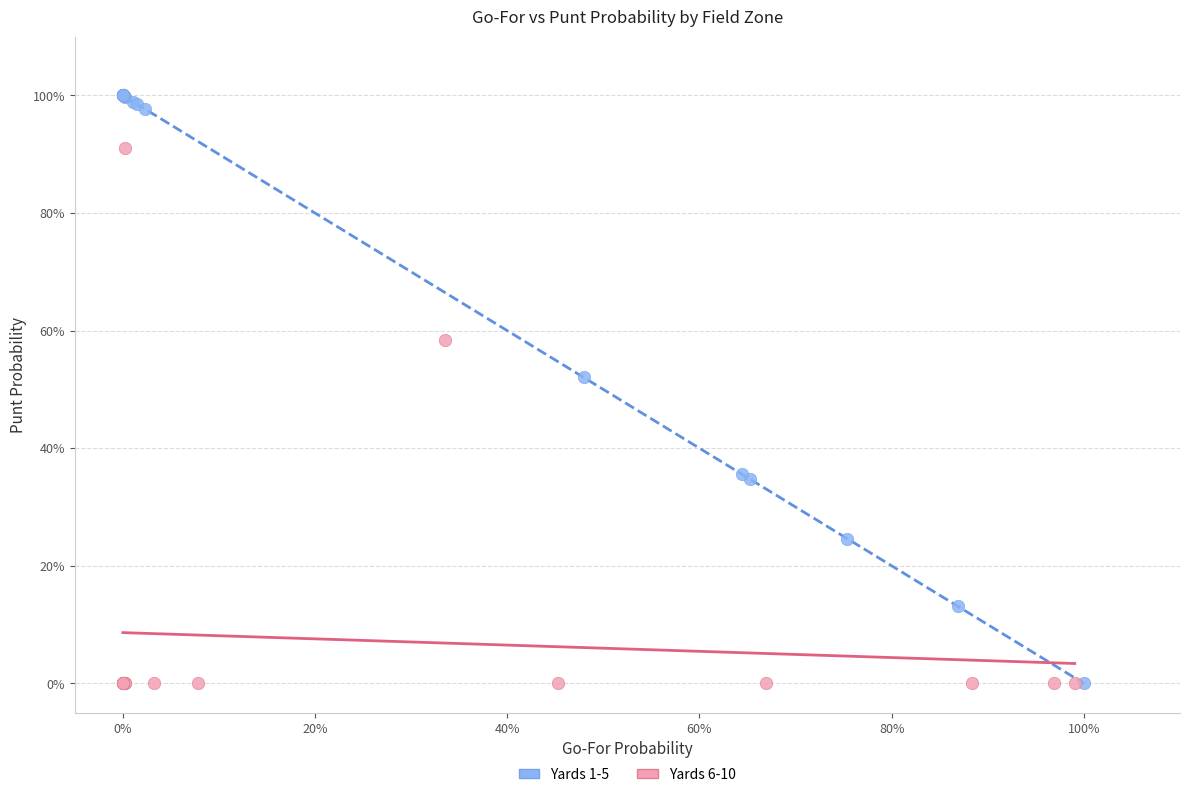

Which series contains the highest Y value?

Yards 1-5